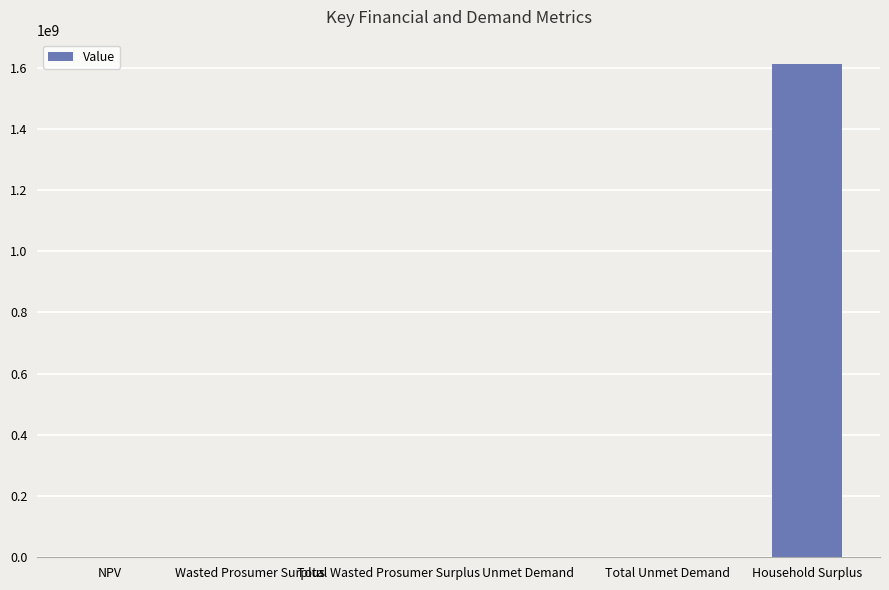

What is the greatest value displayed?

1610537406.5